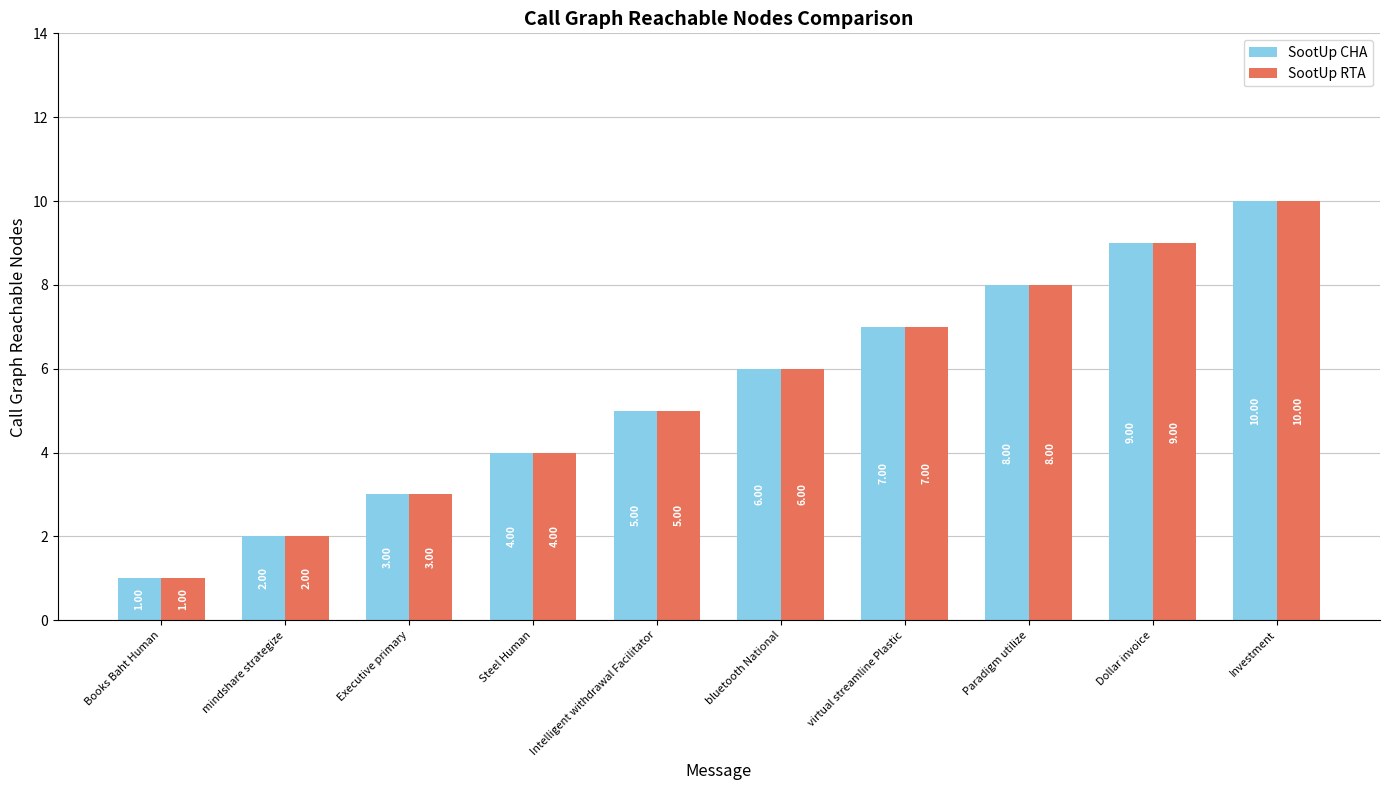

The value of SootUp RTA at Books Baht Human is 2. True or false?

False